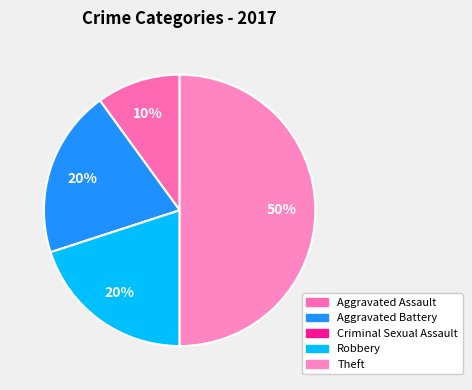

What percentage is the Theft slice, to the nearest percent?

50%